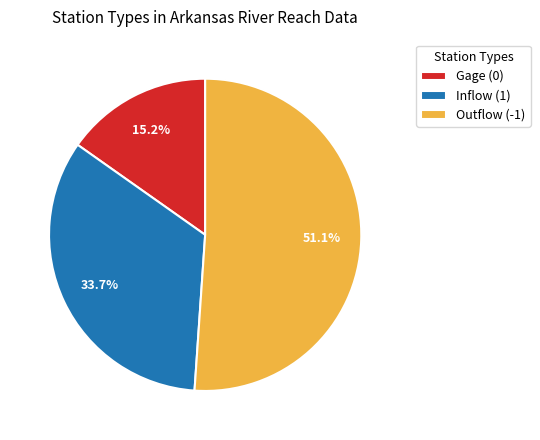

What is the ratio of the value at Outflow (-1) to the value at Inflow (1)?

1.5